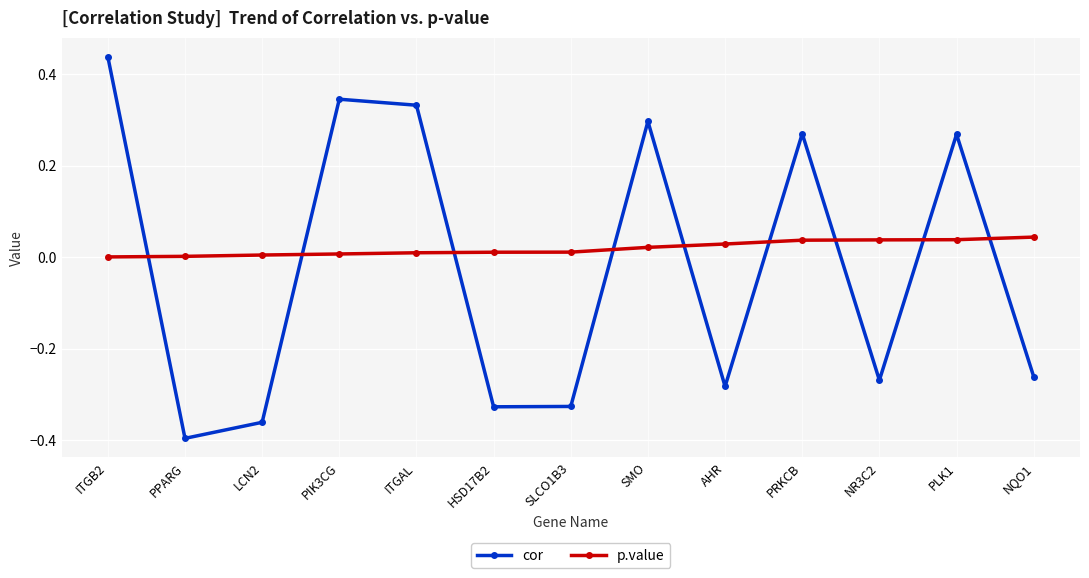

What is the sum of the cor values at PLK1 and HSD17B2?

-0.1